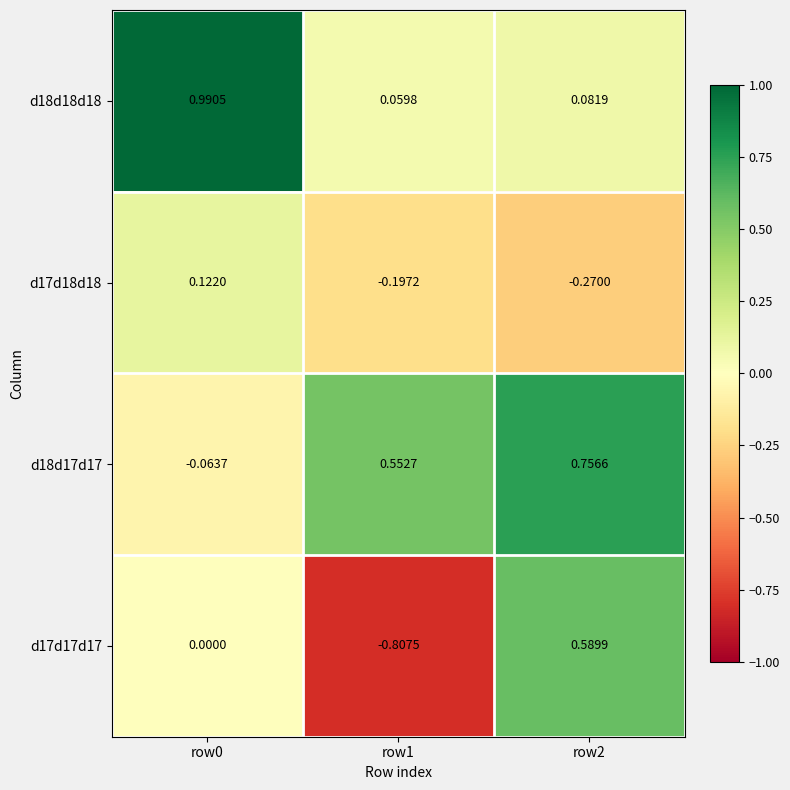

Is the value of d17d18d18 at row1 greater than the value of d17d17d17 at row1?

Yes